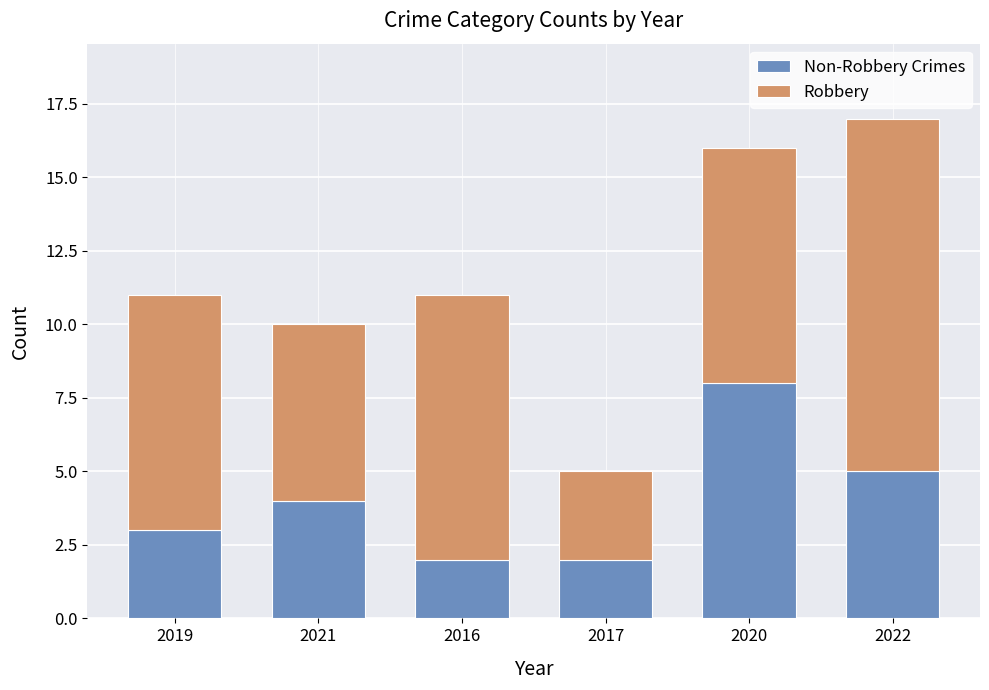

At which category is the sum across all series the highest?

2022